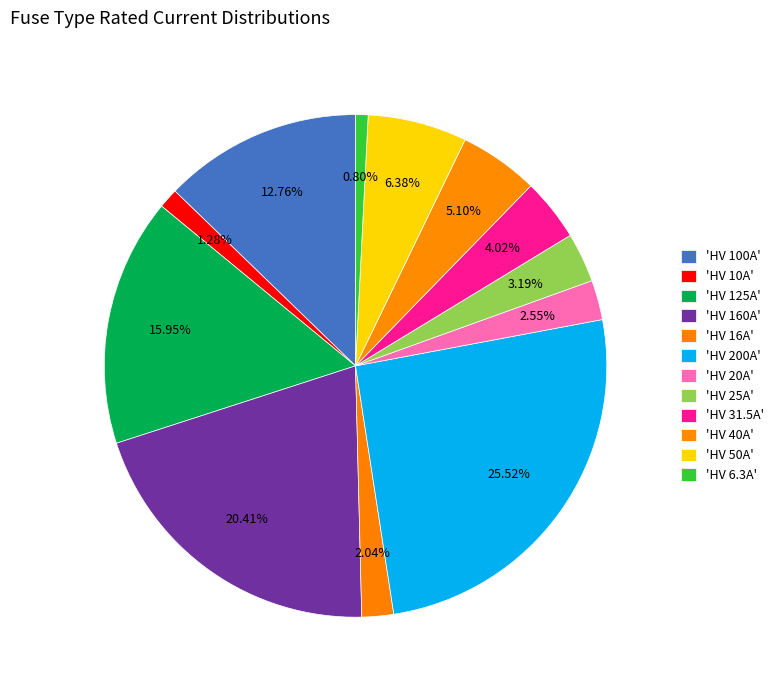

To the nearest percent, what is the difference between the largest and smallest slice percentages?

25%